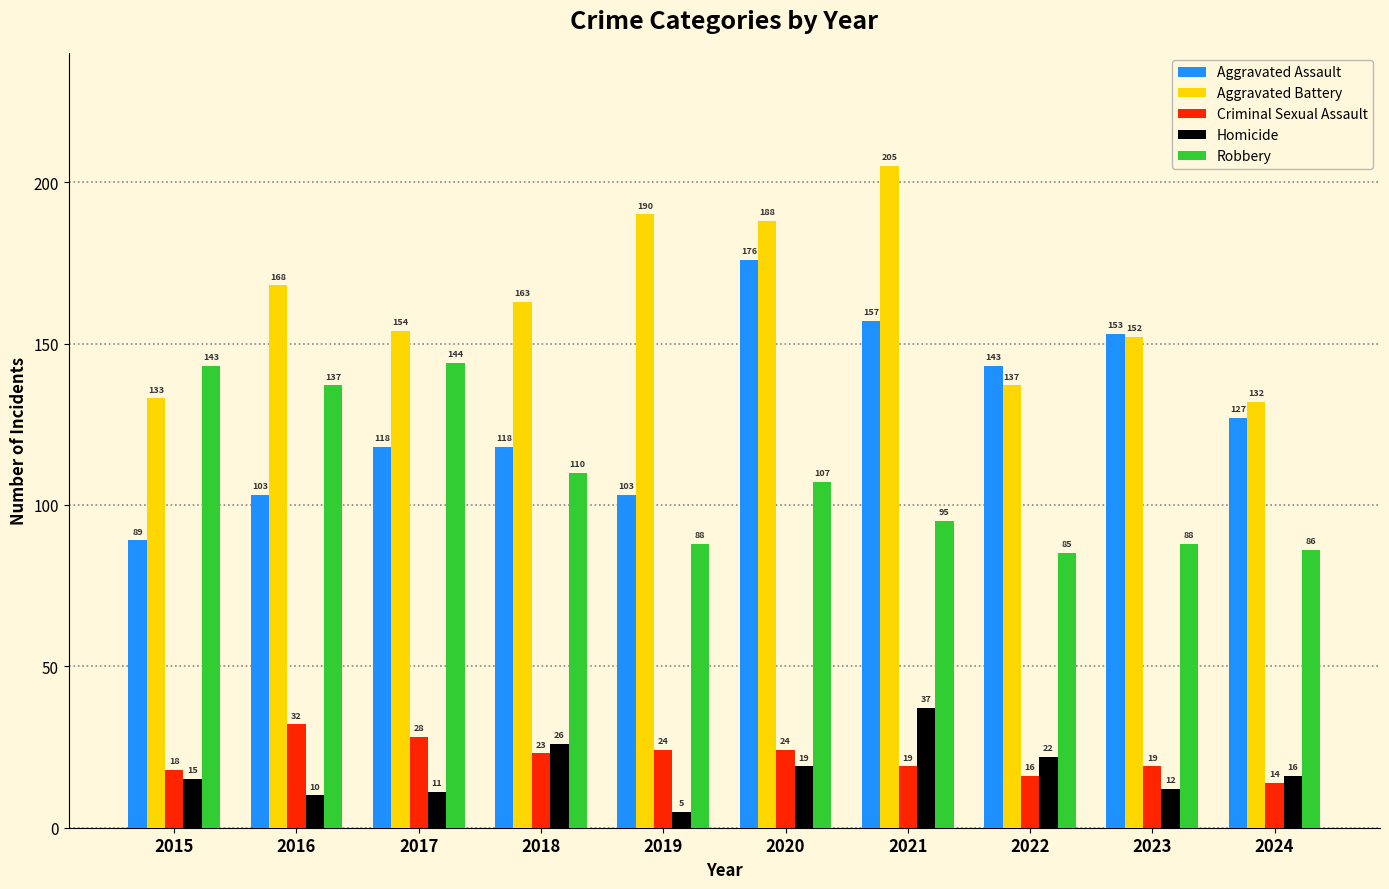

Is the value of Homicide at 2022 greater than the value of Aggravated Assault at 2021?

No